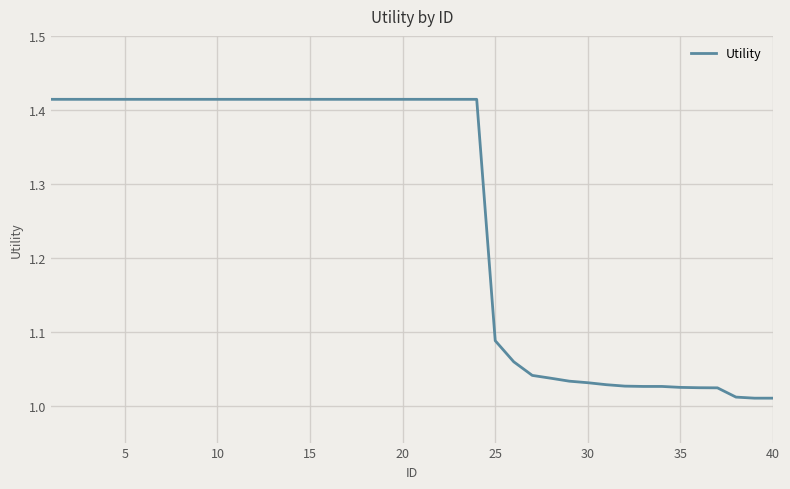

Is this an area chart (filled region under the line)?

No